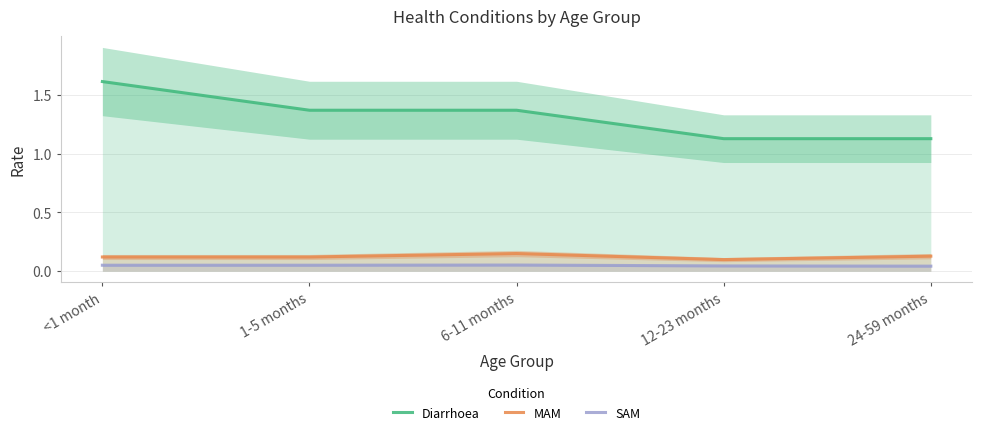

Which series has the widest spread of values?

Diarrhoea